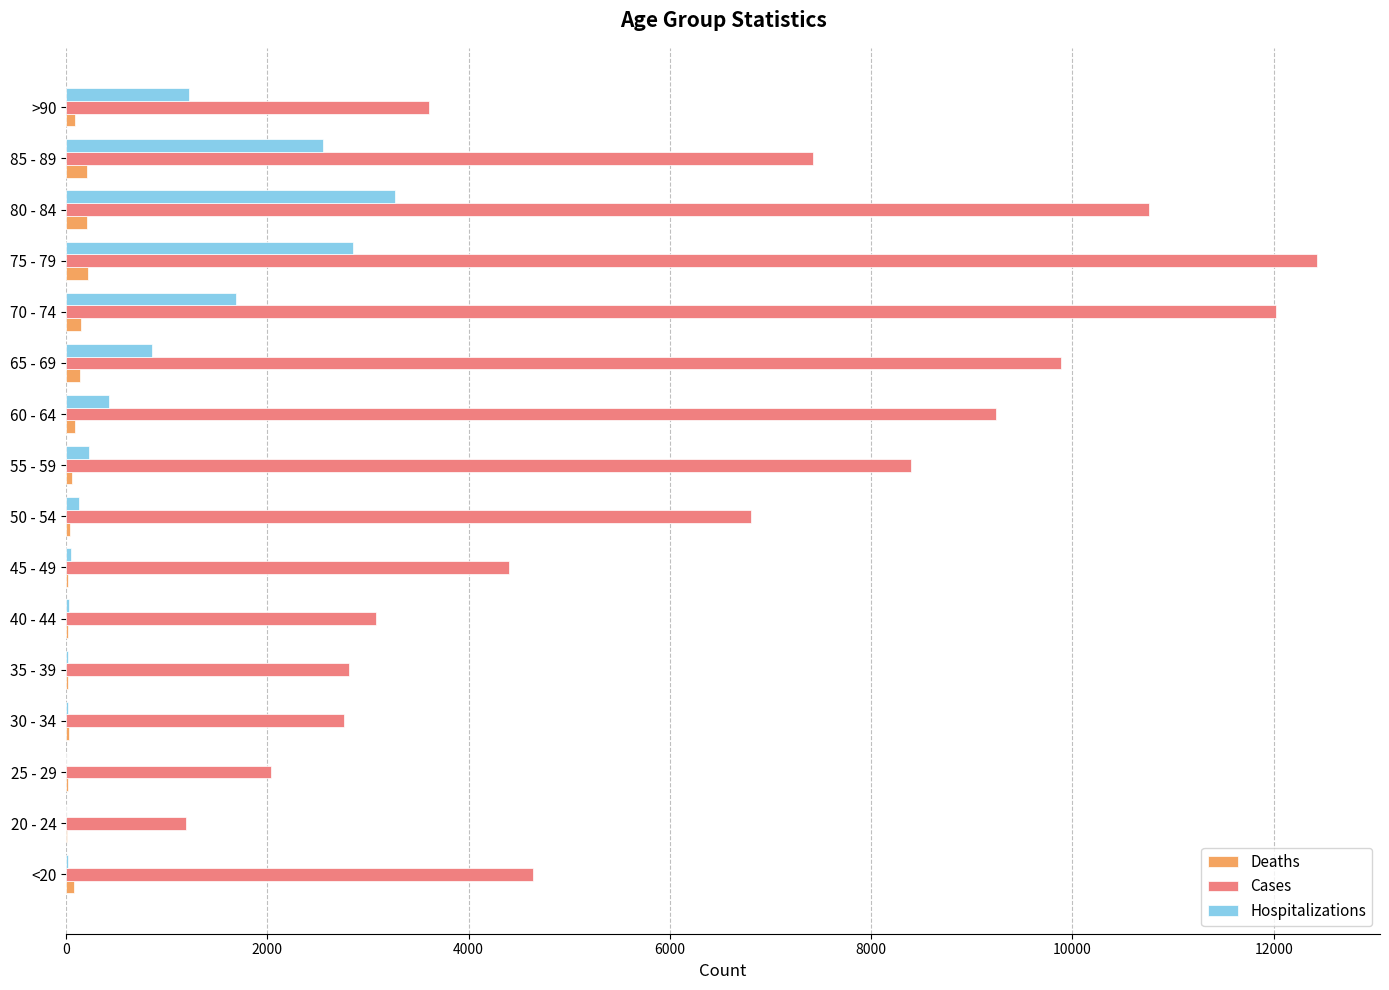

What is the sum of all Hospitalizations values?

13343